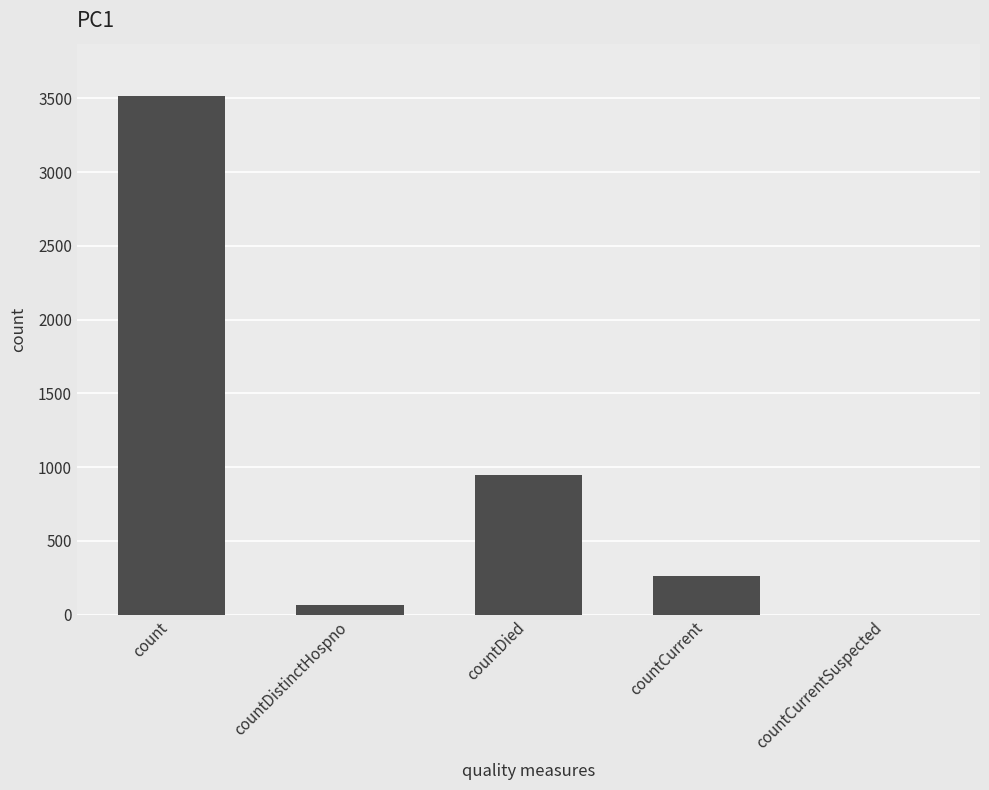

Reading left to right, list all the values displayed in this chart.

3519	67	946	260	0